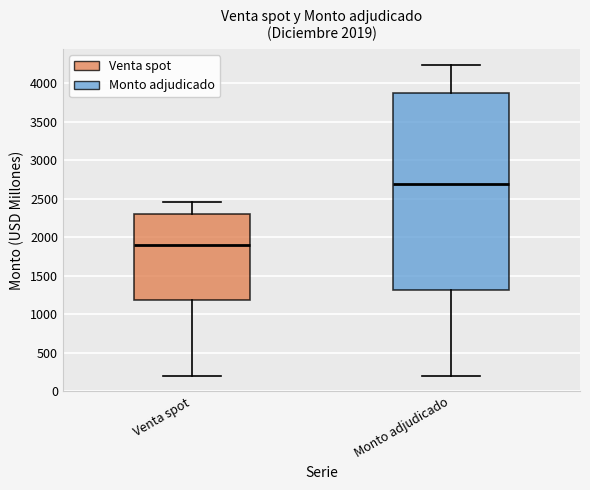

Comparing the boxes themselves (not the whiskers), which one is the tallest?

Monto adjudicado